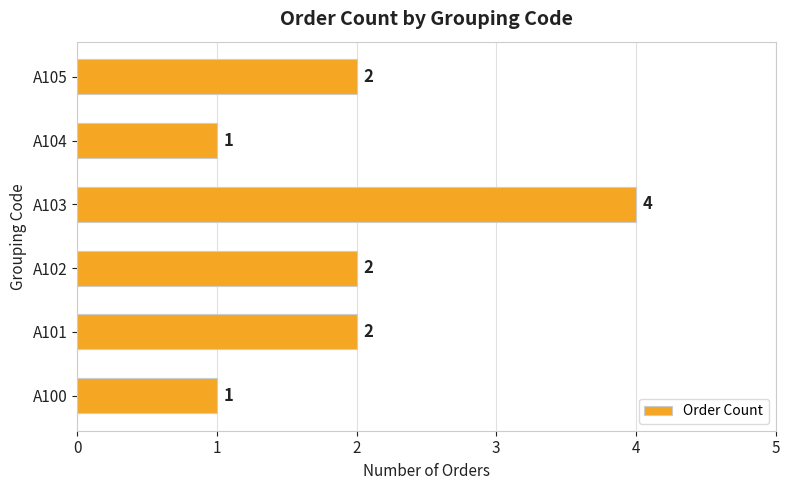

True or false: the data shows 7 at A103.

False